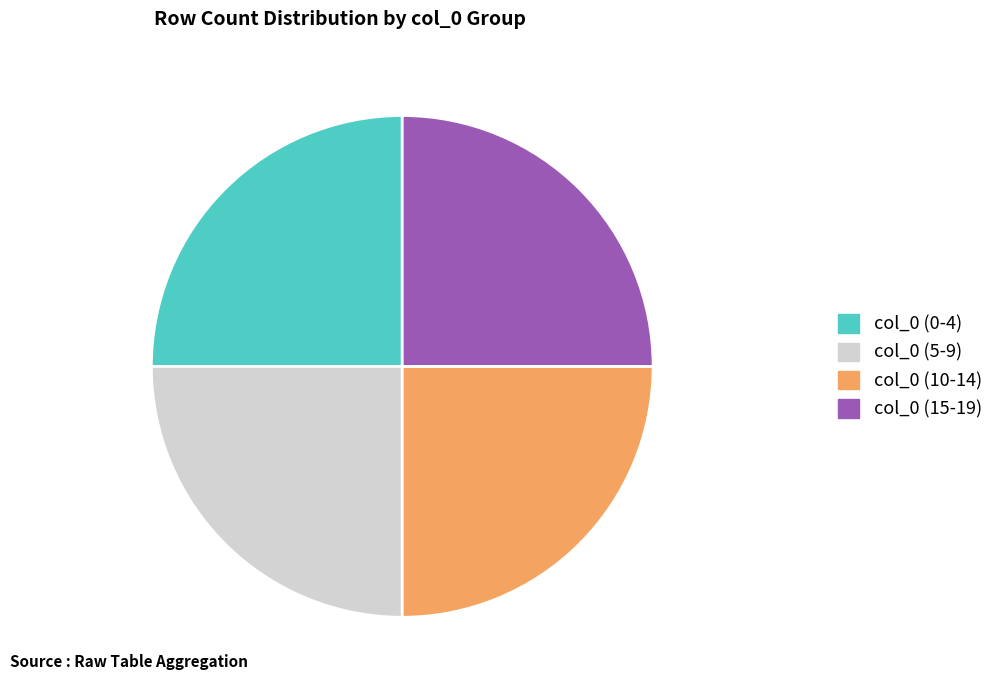

Is there any slice that represents more than half of the pie?

No